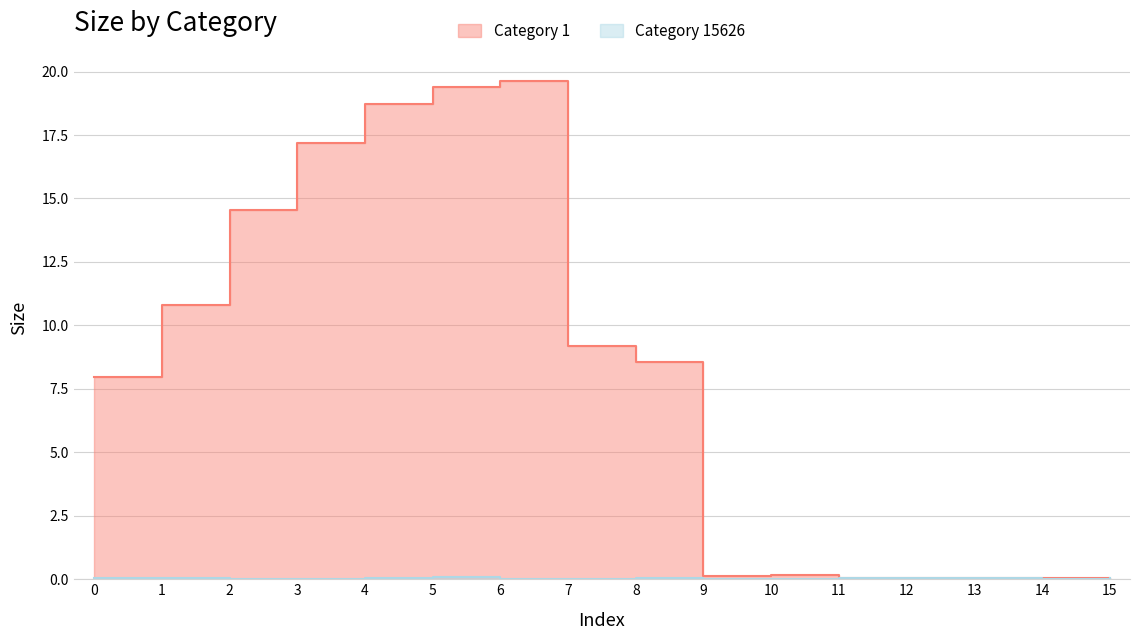

The value of category_1 at 7 is 9.2. True or false?

True